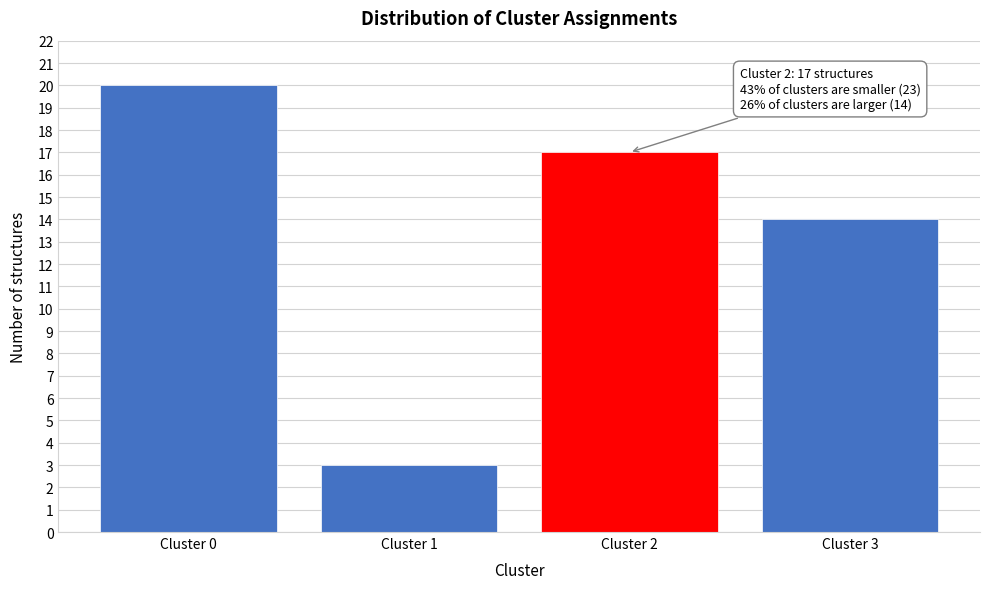

Reading left to right, what are all the values shown in this chart?

20	3	17	14